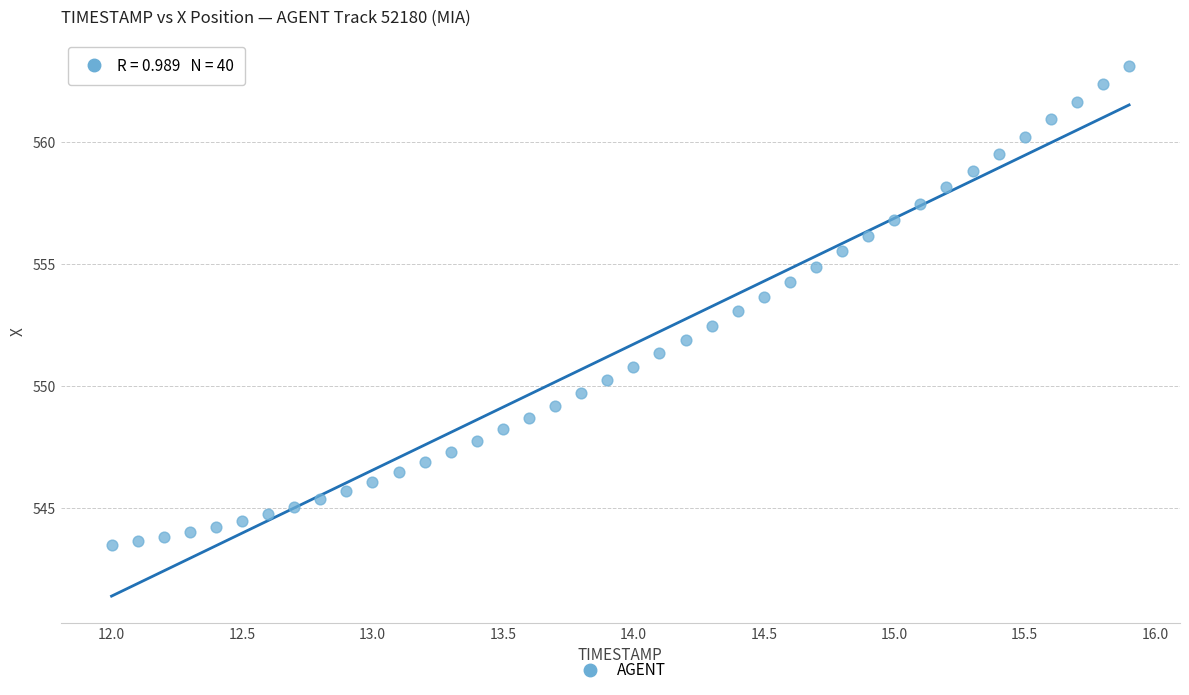

What is the range of X values (max minus min)?

3.9